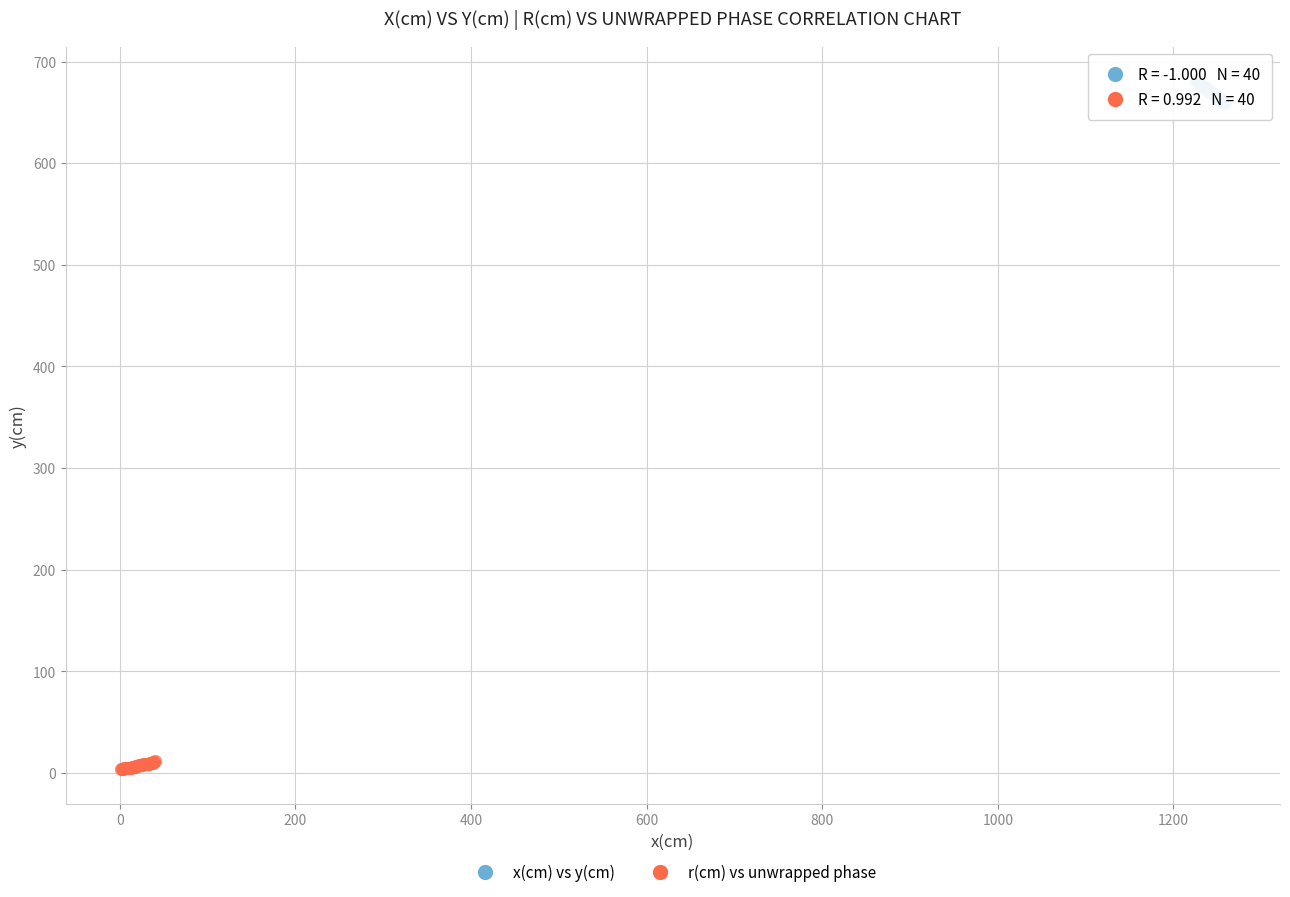

Which series contains the lowest Y value?

r(cm) vs unwrapped phase